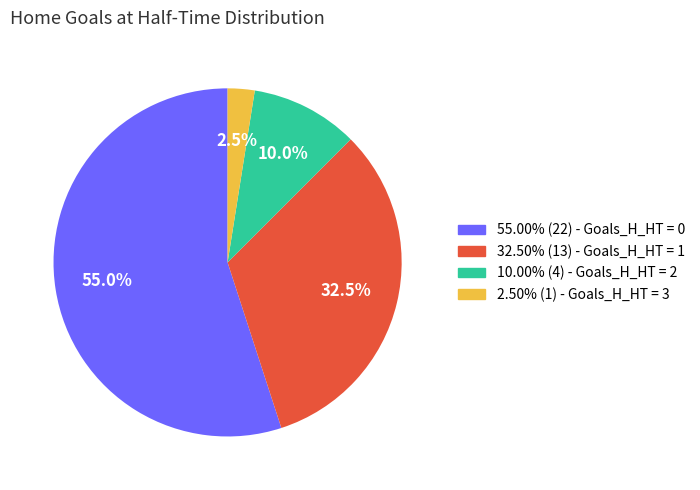

Is there a majority slice in this chart?

Yes